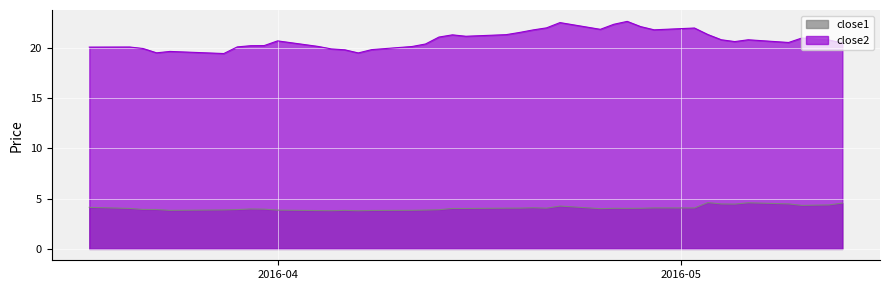

What is the difference between the maximum and minimum values in the close2 series?

3.2